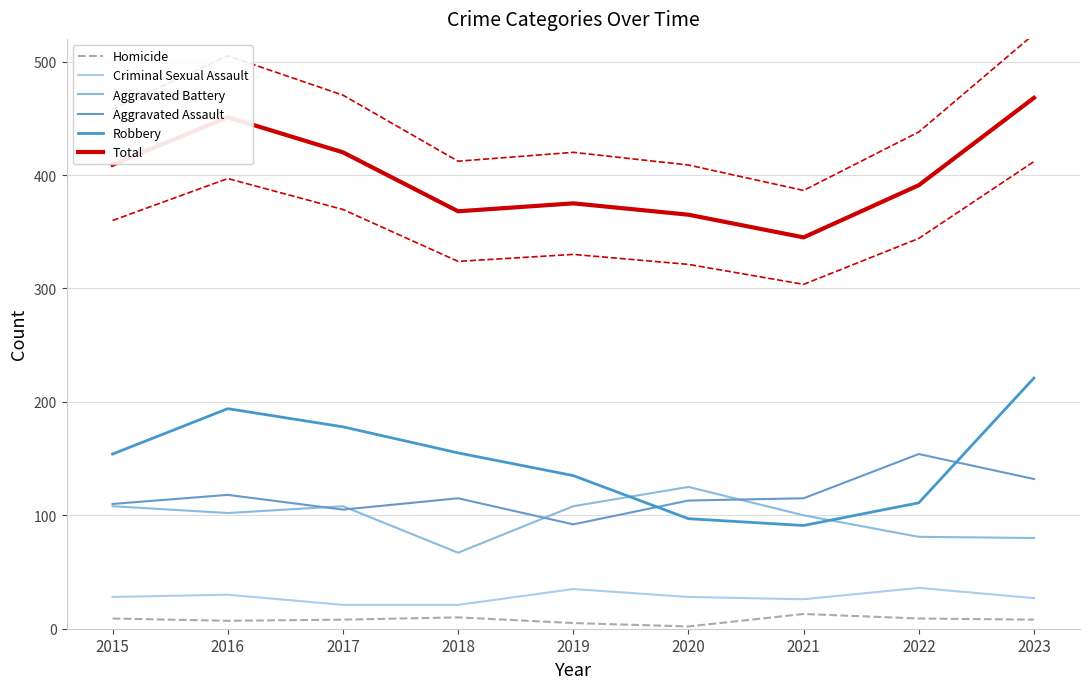

How many data points in Robbery are less than 154?

4